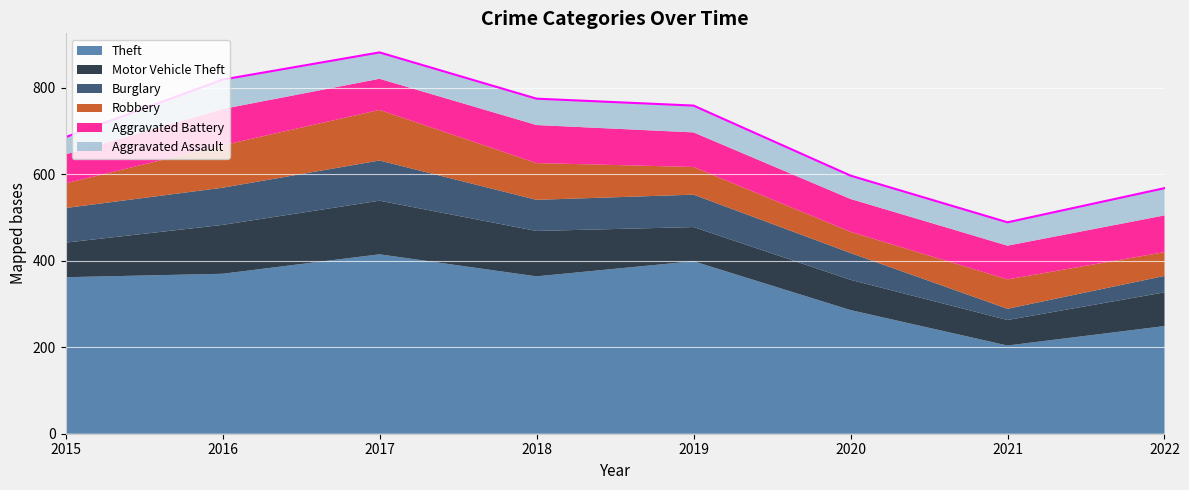

At which label is Aggravated Battery closest to 77?

2020